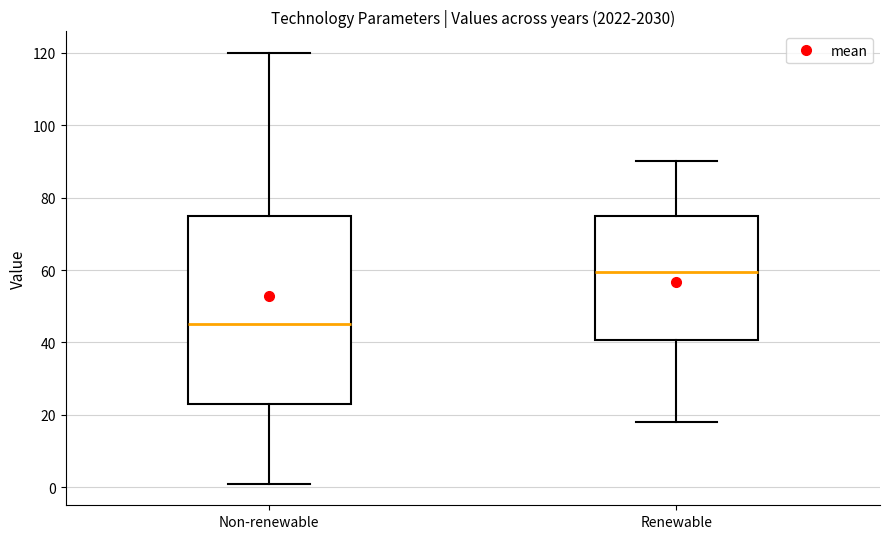

Reading left to right, read every box against the y-axis: the position of its median line, the range the box covers, and the ends of its whiskers. The values are not printed on the chart, so give them approximately, as read against the axis.

Non-renewable: median 46, box 24 to 76, whiskers 0 to 120
Renewable: median 60, box 40 to 76, whiskers 18 to 90